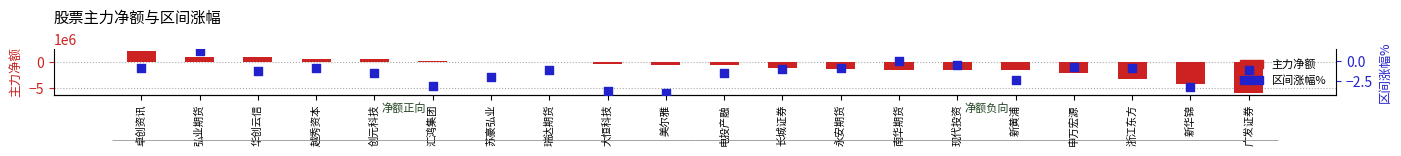

Which series has the largest total across all categories?

区间涨幅%